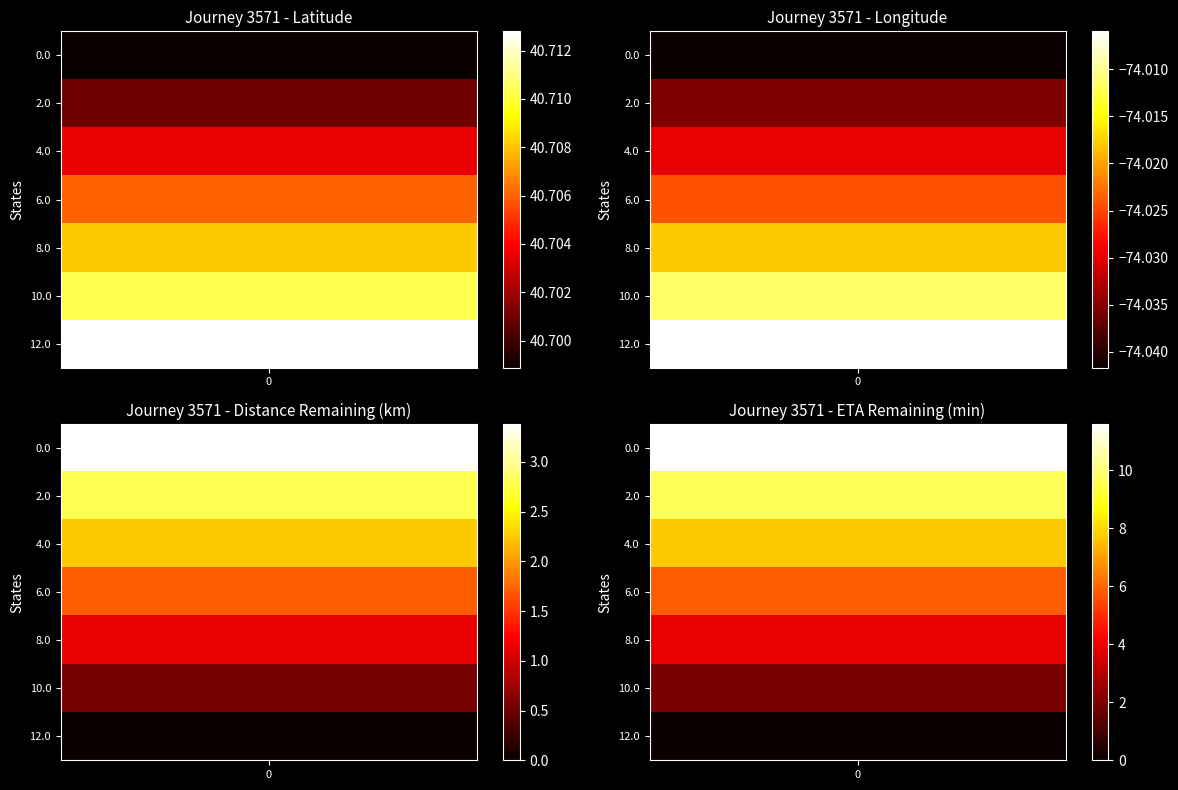

Rank the series by their maximum value, from highest to lowest.

latitude, eta_remaining_minutes, distance_remaining_km, longitude